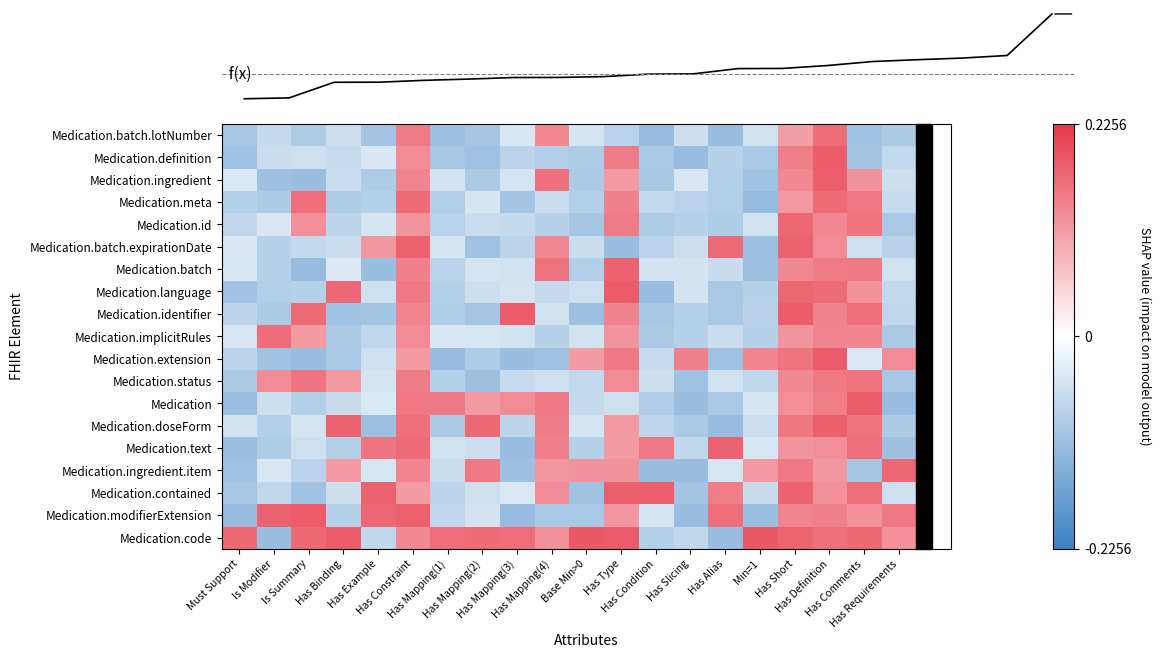

Is the value of Medication.batch at Must Support greater than the value of Medication.contained at Has Type?

No